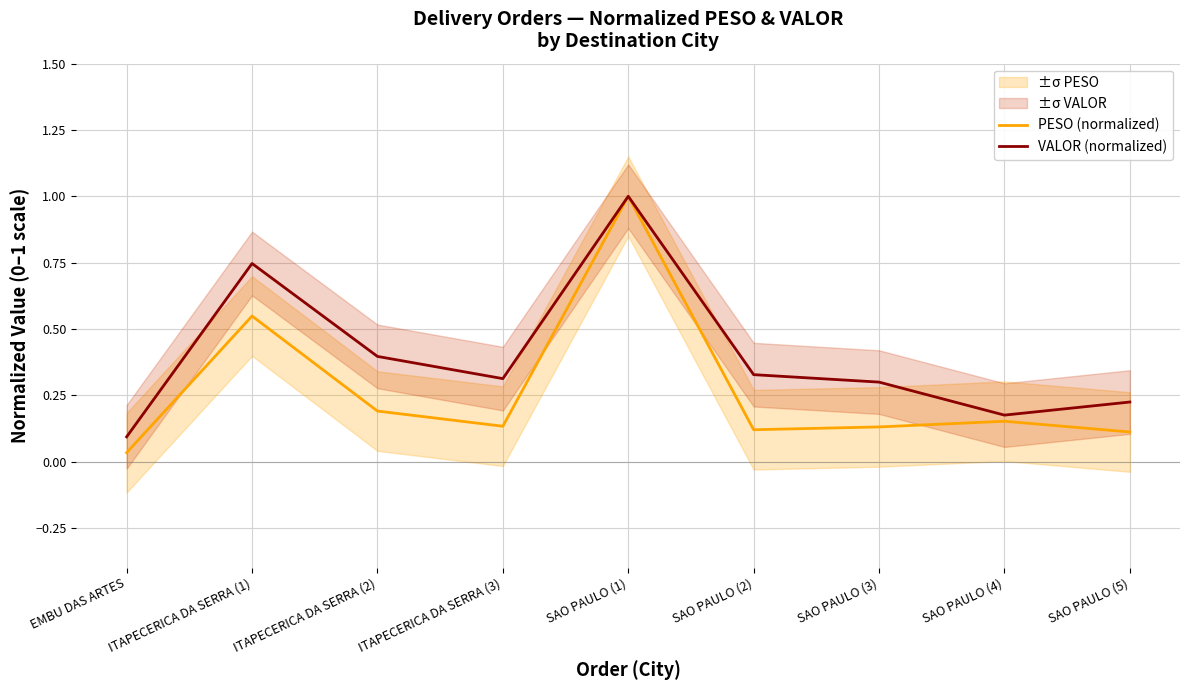

How many lines are shown in the chart?

2